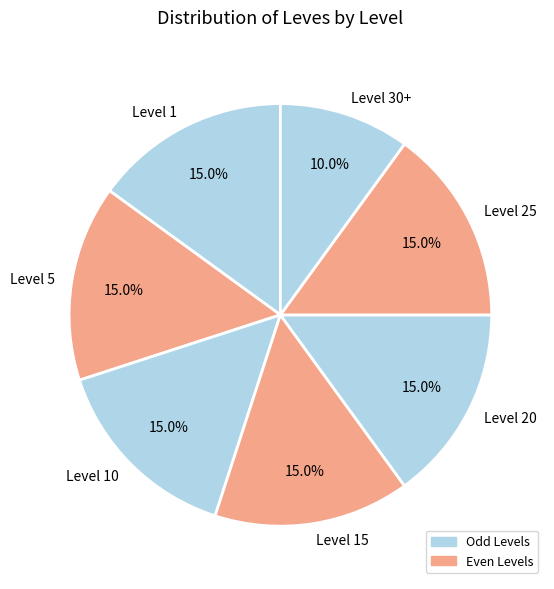

Approximately how many times larger is the value at Level 1 compared to Level 15?

1.0